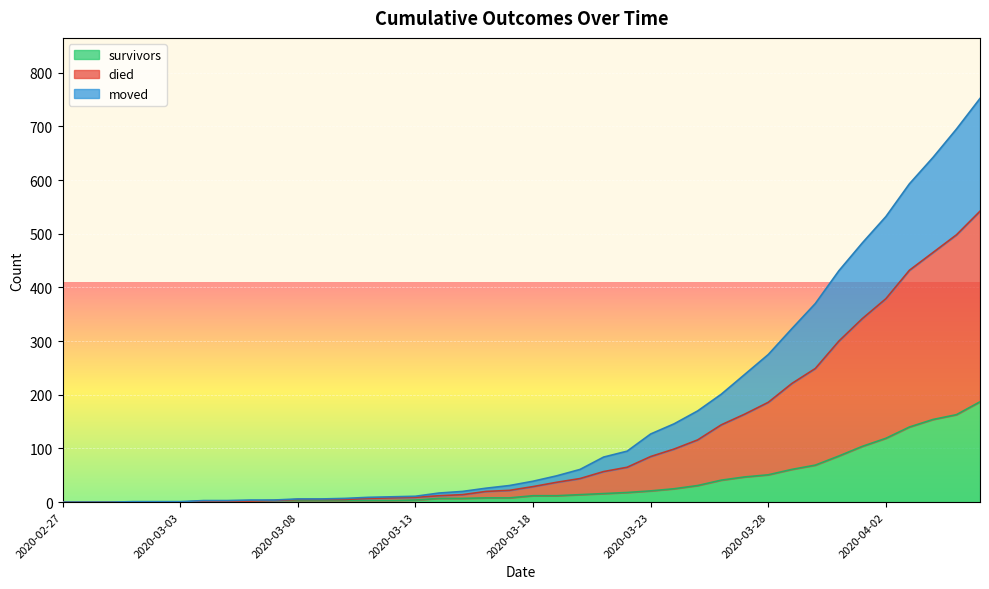

Where is survivors nearest to the value 93?

2020-03-31